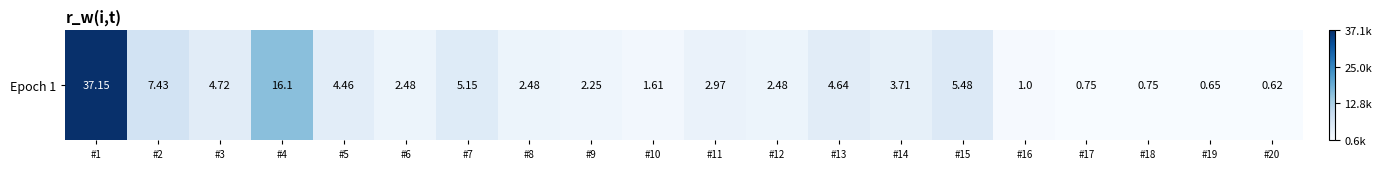

Is it true that the value at #14 is 3714.6?

True